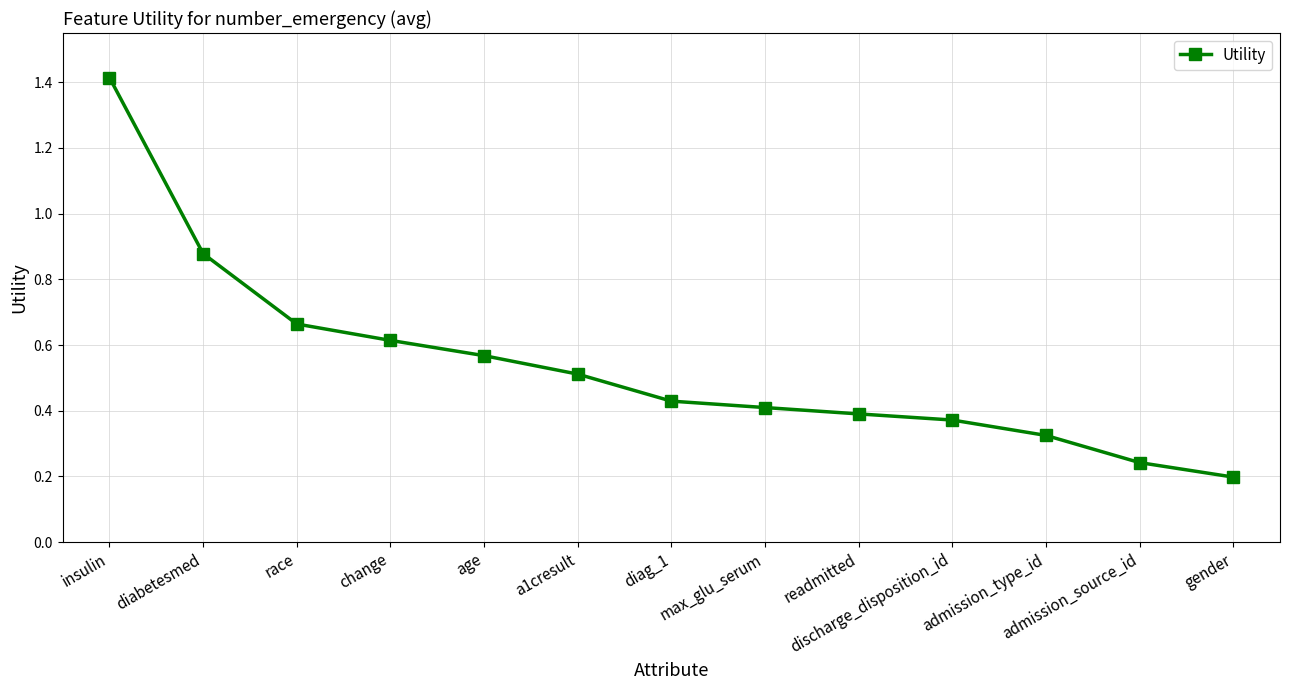

What is the change in value from diag_1 to gender?

-0.2